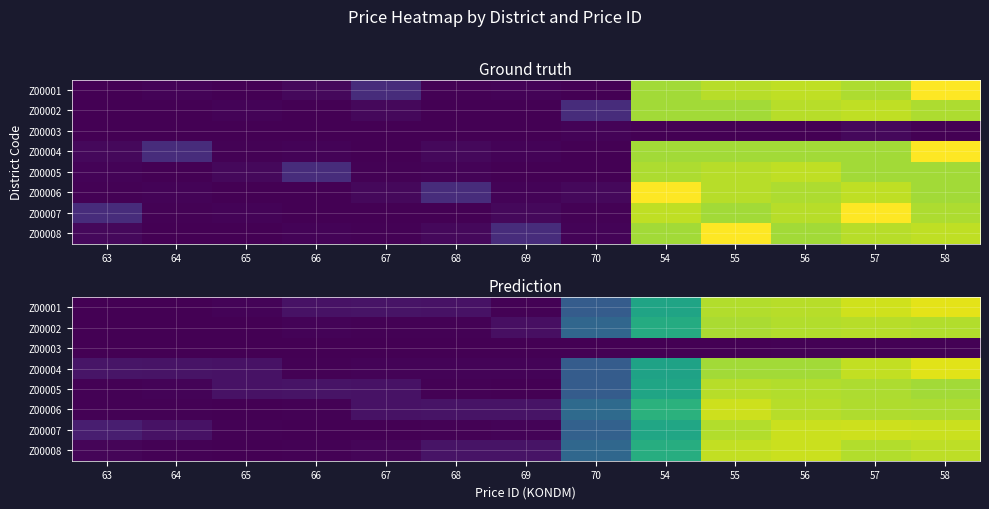

Where is Z00001 nearest to the value 8445?

54